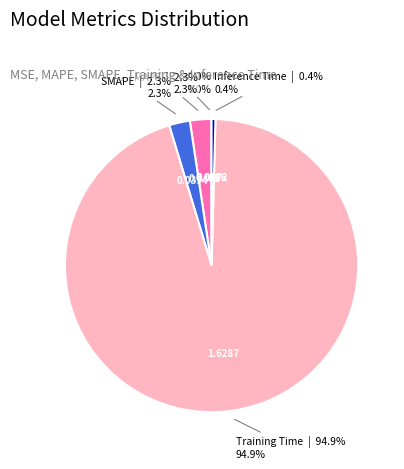

Which slice is the largest?

Training Time